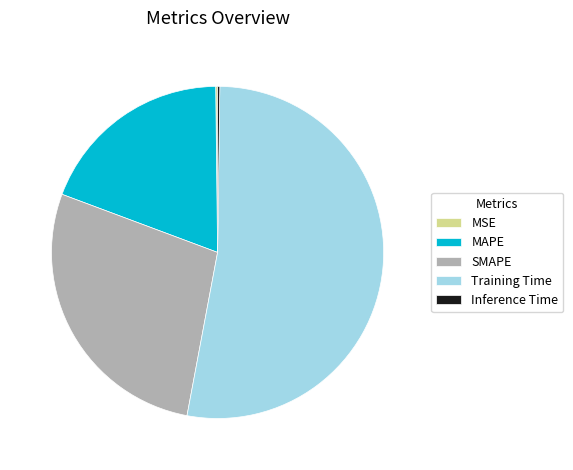

Which category accounts for the majority?

Training Time